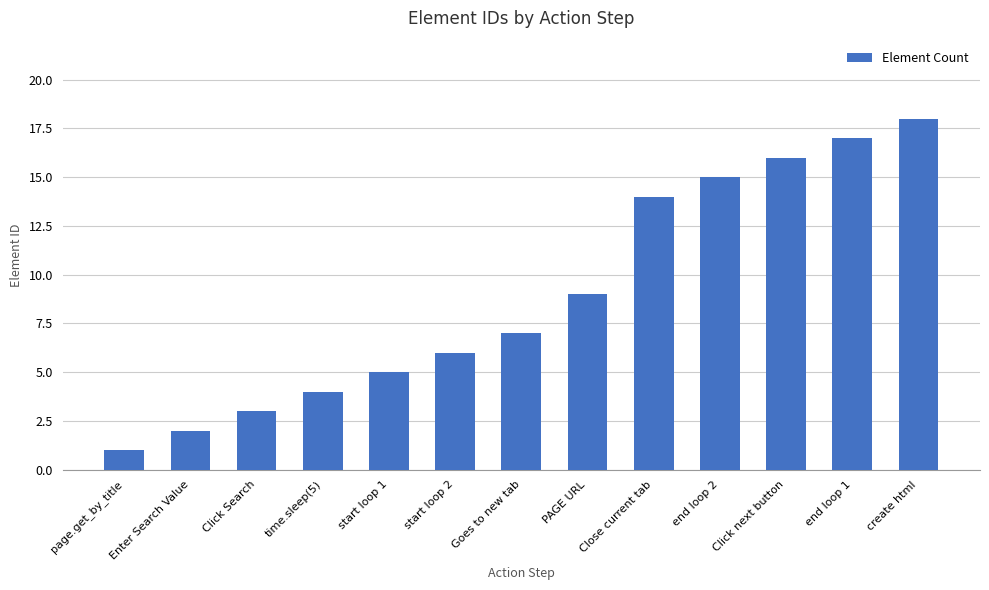

Rank the categories by value from lowest to highest.

page.get_by_title, Enter Search Value, Click Search, time.sleep(5), start loop 1, start loop 2, Goes to new tab, PAGE URL, Close current tab, end loop 2, Click next button, end loop 1, create html